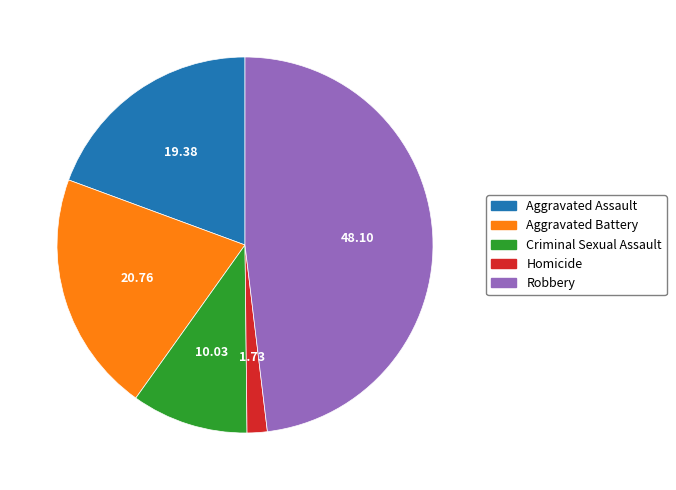

Does any single category account for the majority?

No